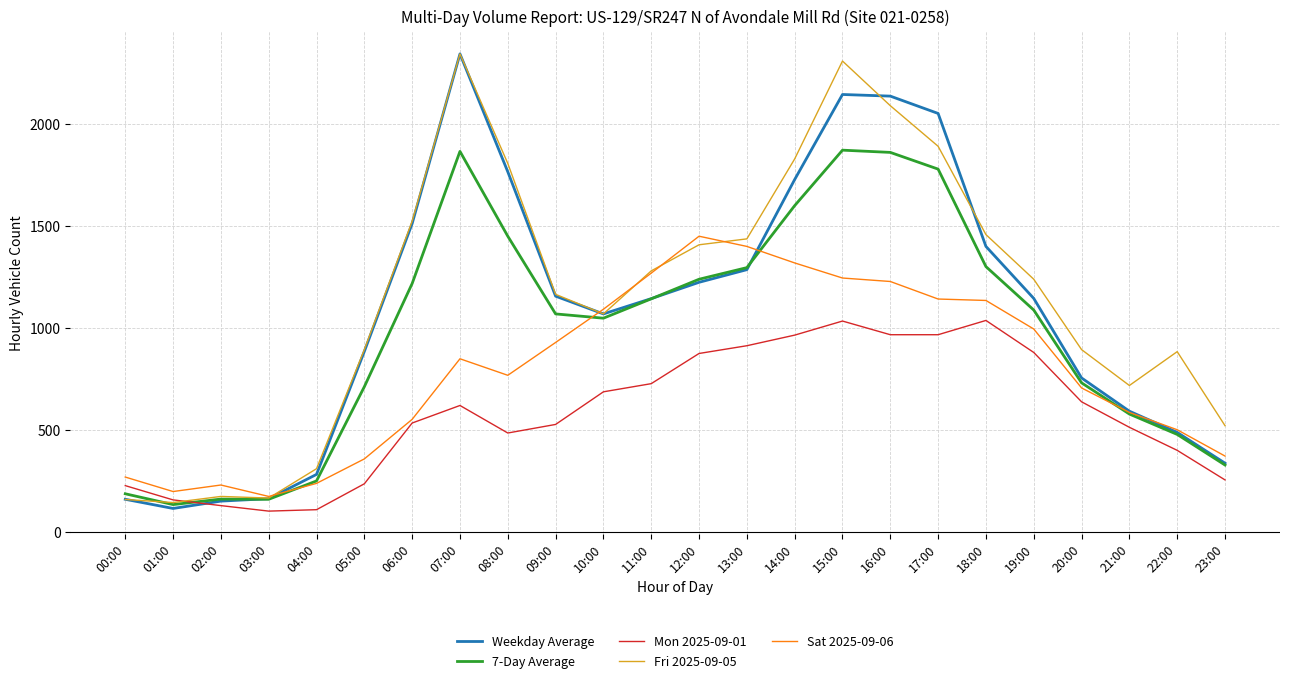

Between 12:00 and 18:00, which series saw the biggest shift?

Sat 2025-09-06